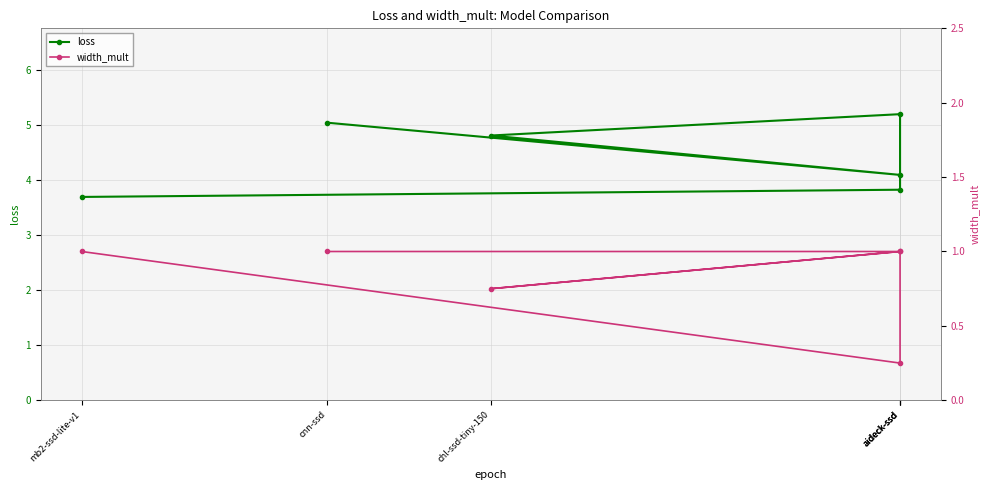

What is the maximum value shown in the chart?

5.2